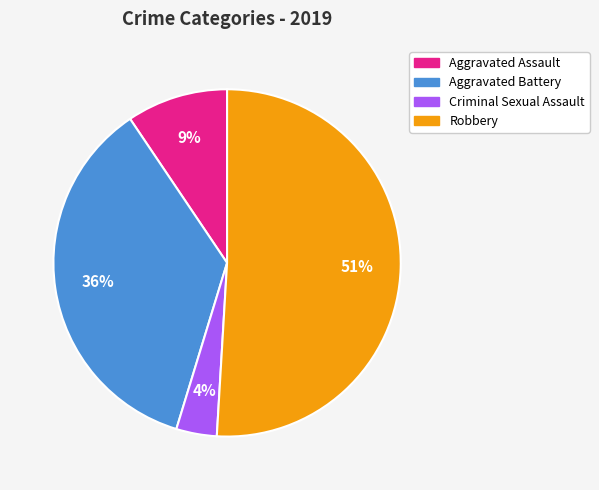

What is the smallest slice in the pie chart?

Criminal Sexual Assault